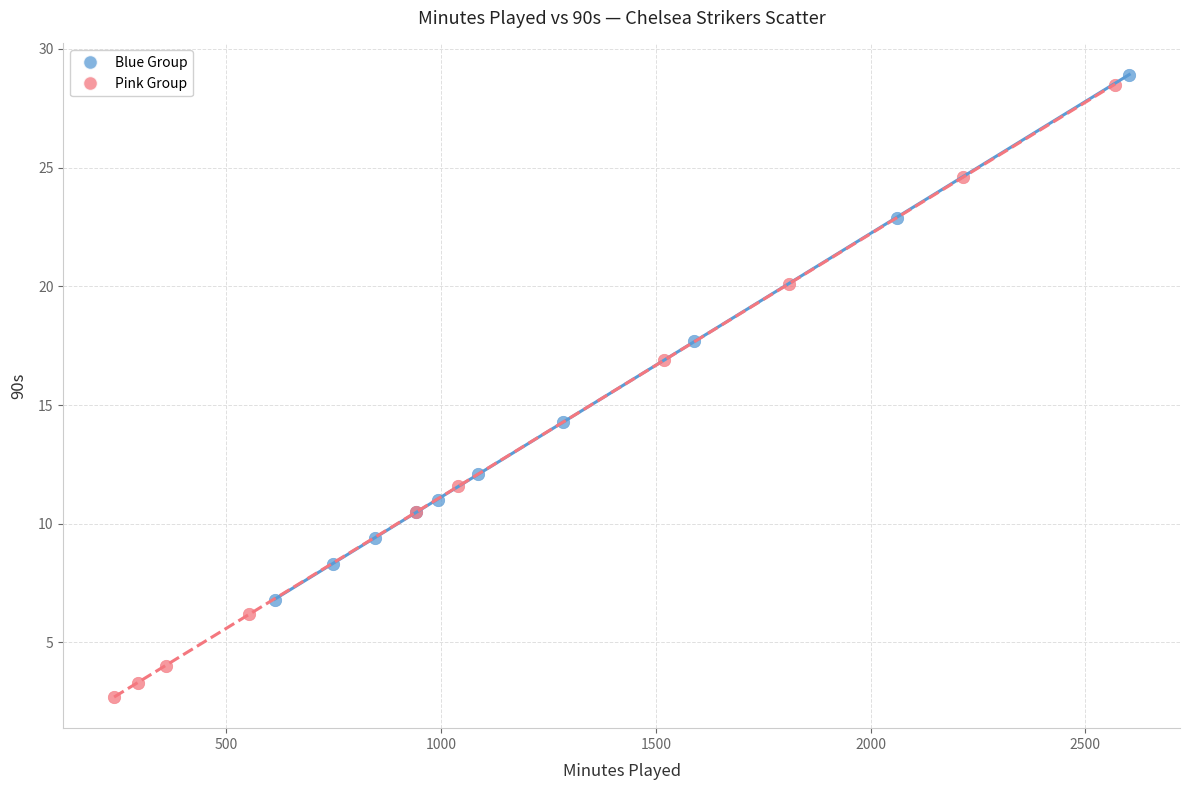

Which series has the widest spread of Y values?

Pink Group